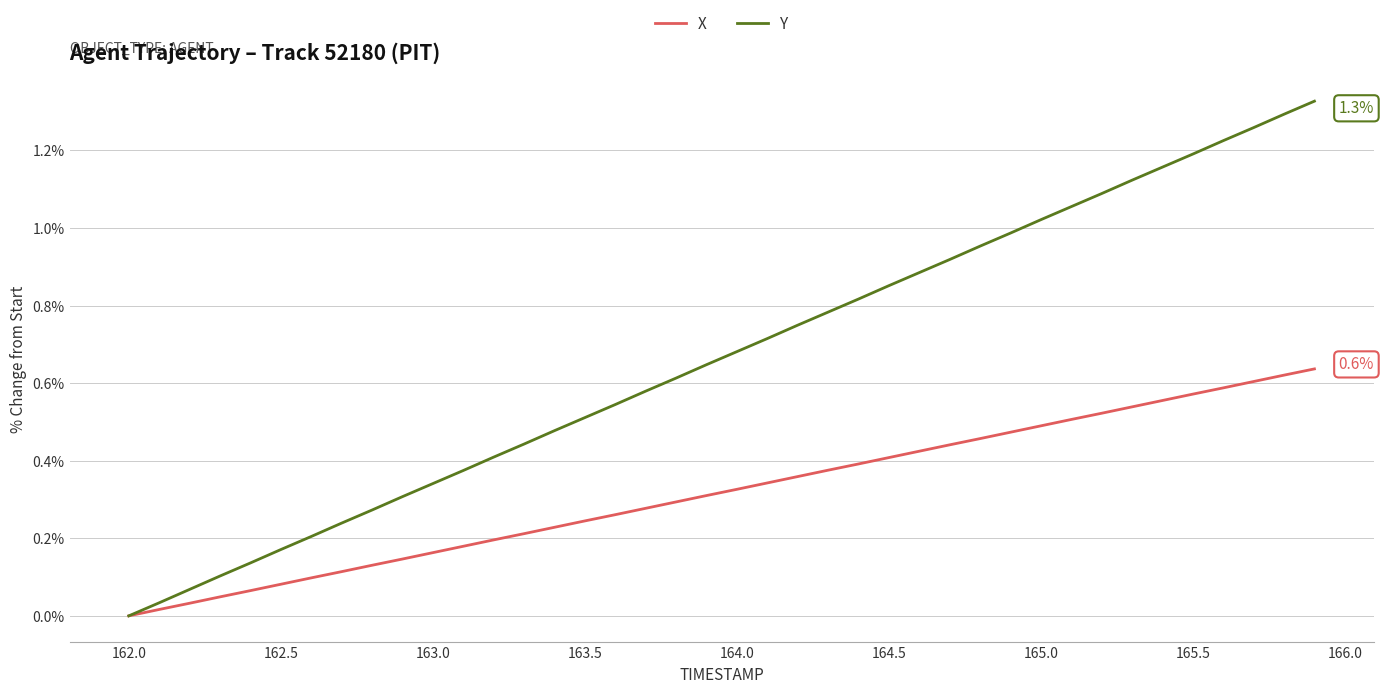

Which series has the largest total across all categories?

Y